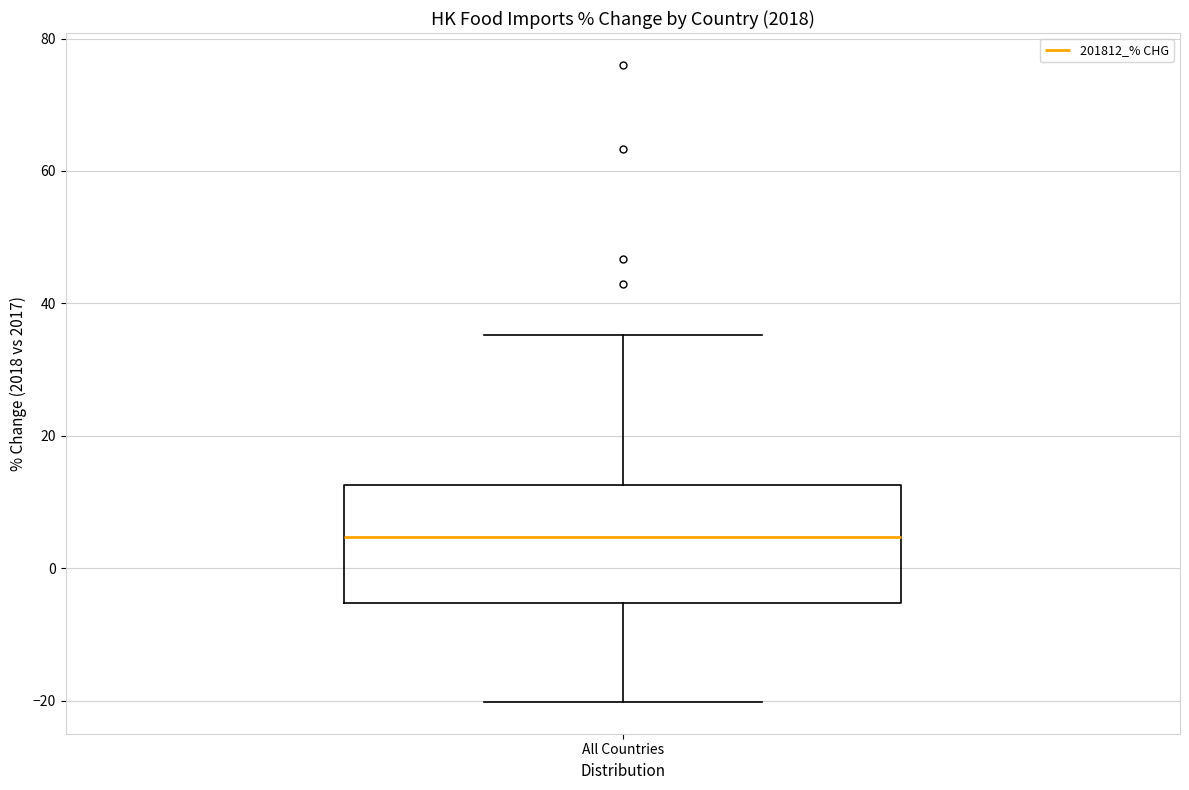

Where is the upper edge of the box for All Countries on the y-axis? The values are not printed on the chart, so give them approximately, as read against the axis.

12